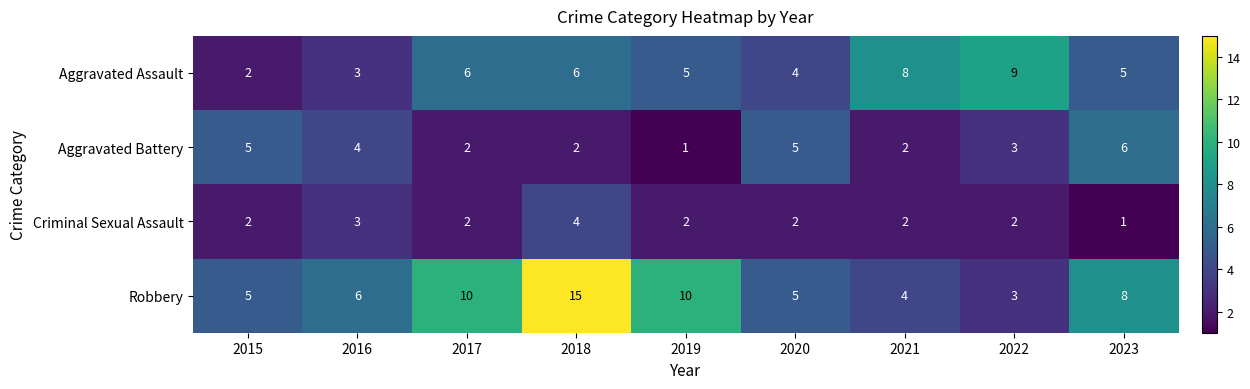

Which series has the largest total across all categories?

Robbery